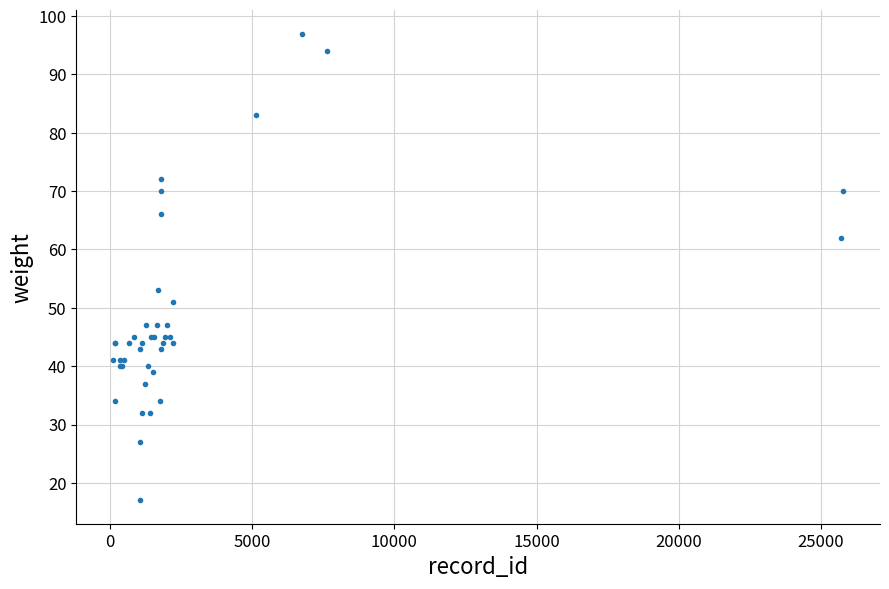

What Y value in the scatter plot is closest to 57?

53